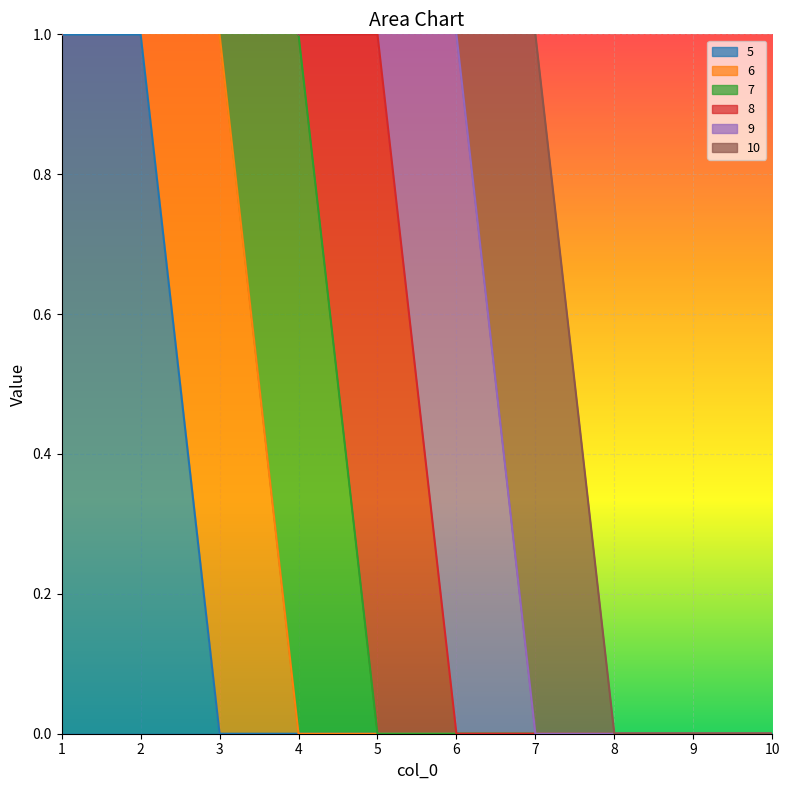

What is the difference between the second highest and second lowest values in the 6 series?

1